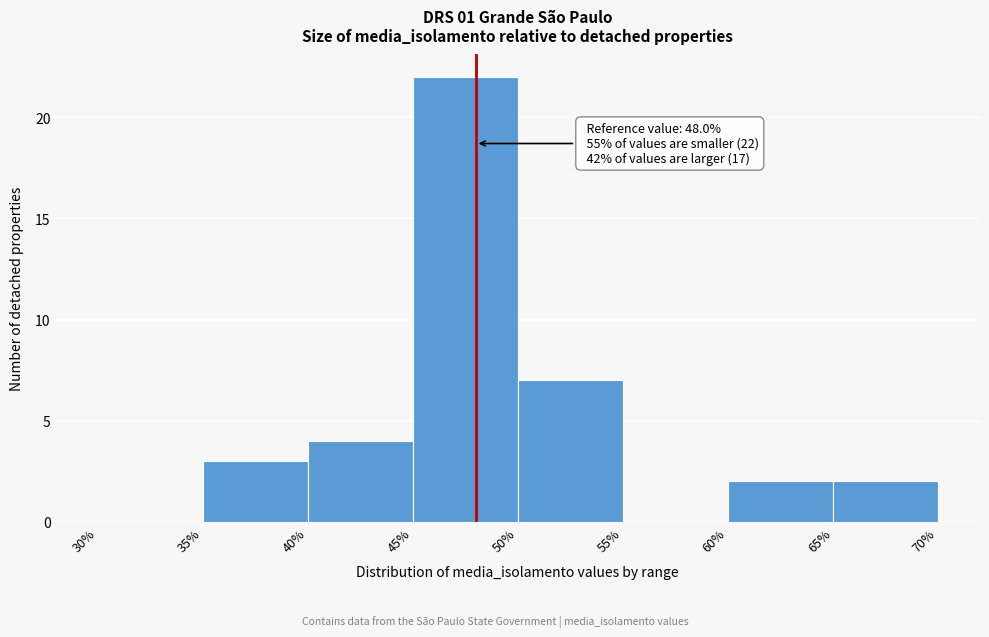

Which range on the x-axis has the tallest bar?

45% to 50%